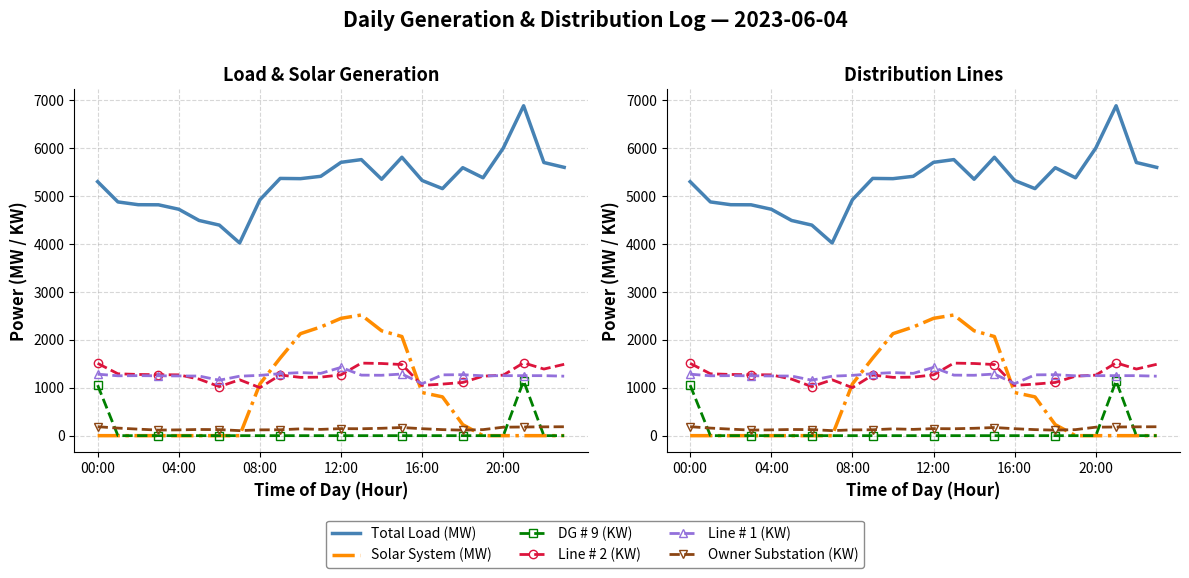

What are all the series names shown in the legend?

Total Load (MW), Solar System (MW), DG # 9 (KW), Line # 2 (KW), Line # 1 (KW), Owner Substation (KW)